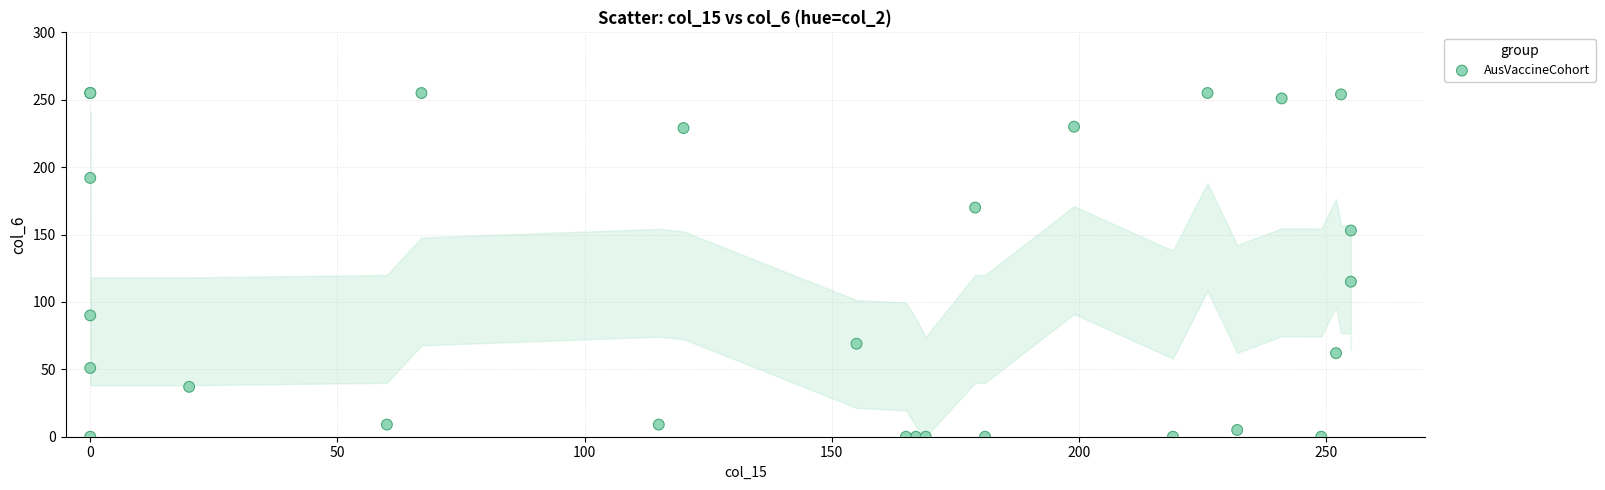

What Y value in the scatter plot is closest to 127?

115